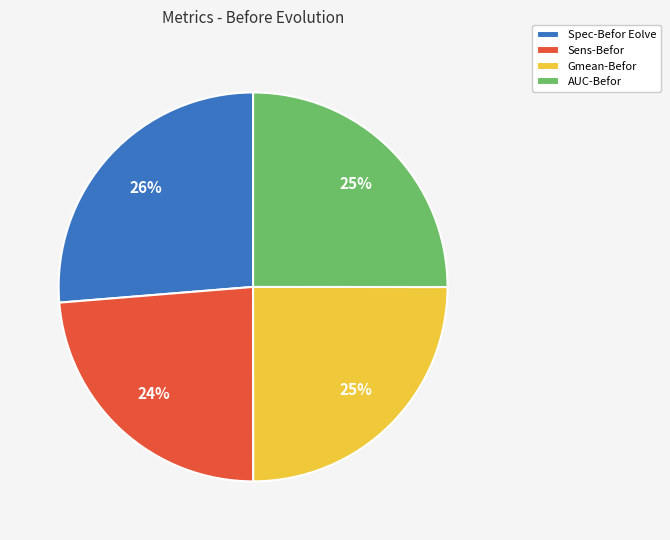

What percentage is the Sens-Befor slice, to the nearest percent?

24%